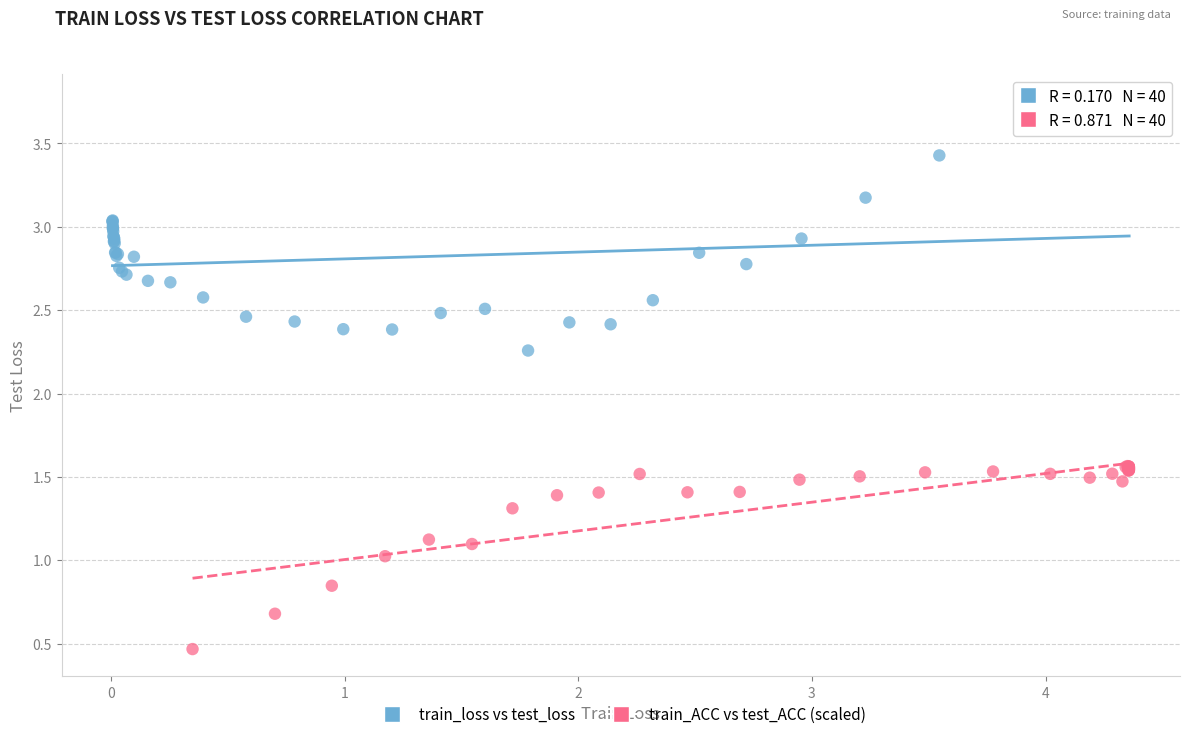

Which series contains the lowest Y value?

train_ACC vs test_ACC (scaled)